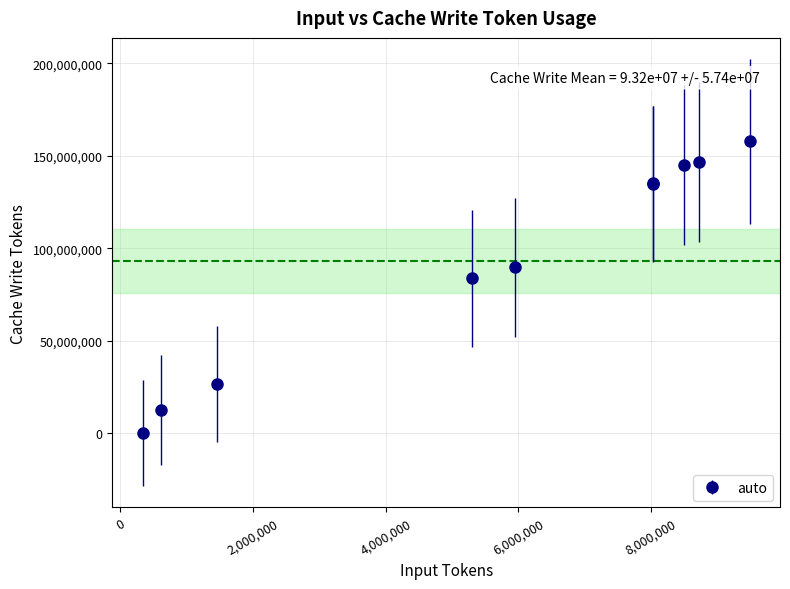

What is the difference between the maximum and minimum values?

157745556